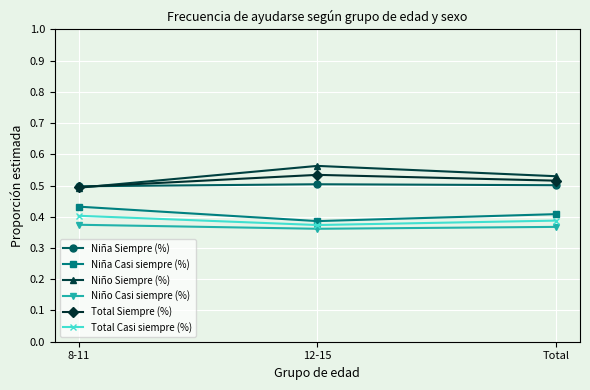

At 12-15, list the series in order from smallest to largest.

Niño Casi siempre (%), Total Casi siempre (%), Niña Casi siempre (%), Niña Siempre (%), Total Siempre (%), Niño Siempre (%)